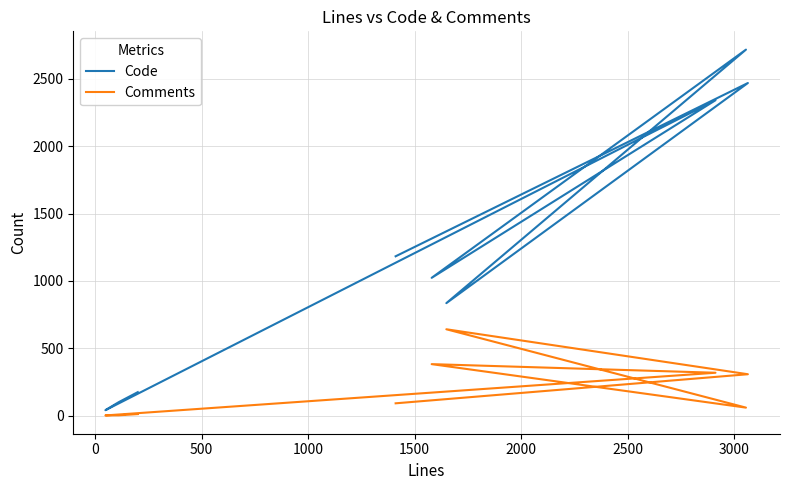

How many interior local valleys does the Comments series have?

2